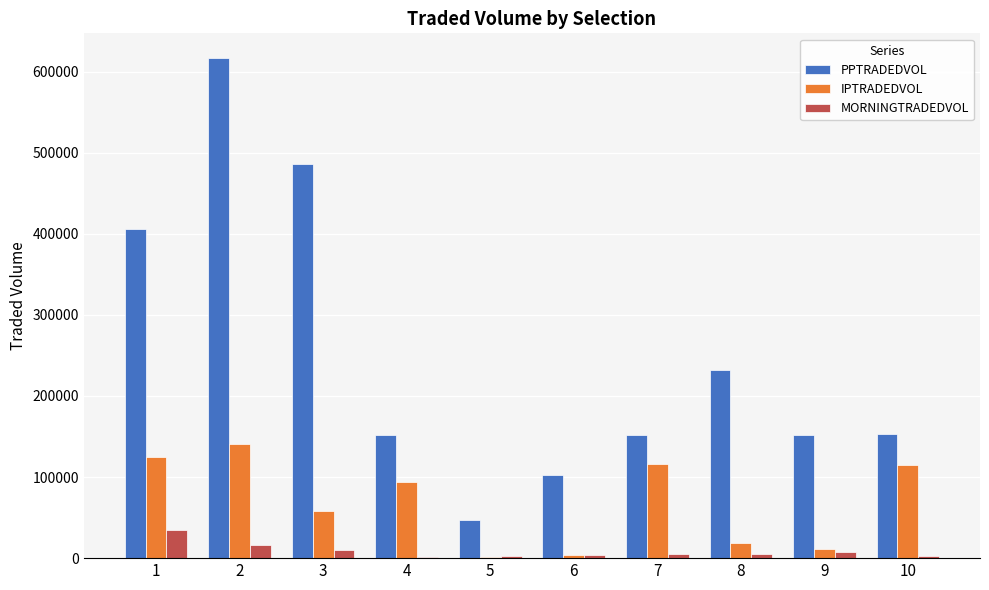

Between 6 and 9, which series saw the biggest shift?

PPTRADEDVOL